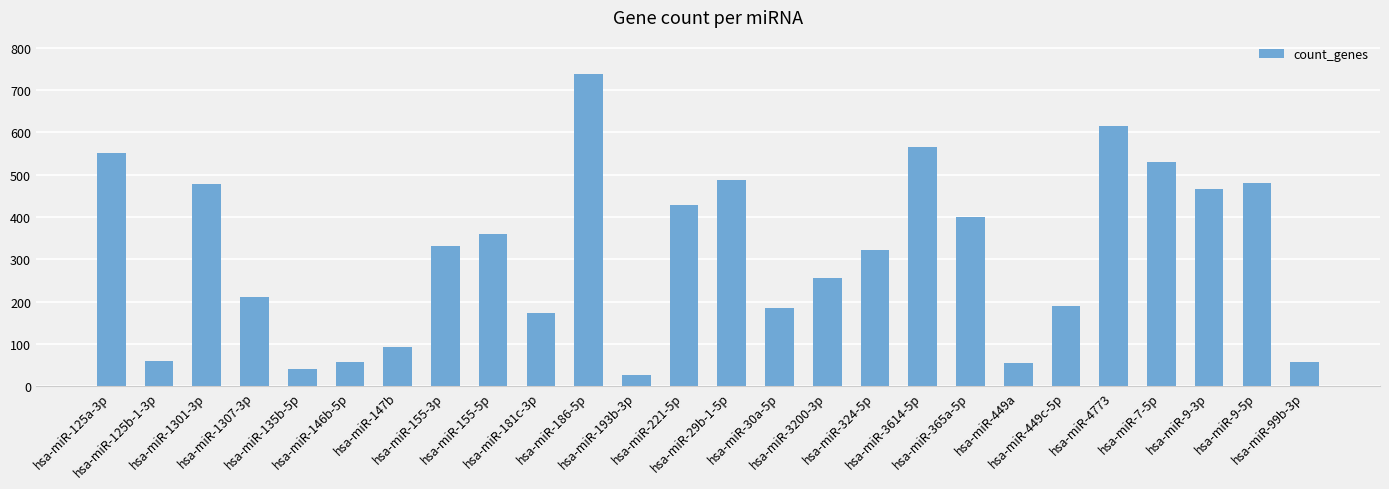

The value at hsa-miR-99b-3p is 58. True or false?

True